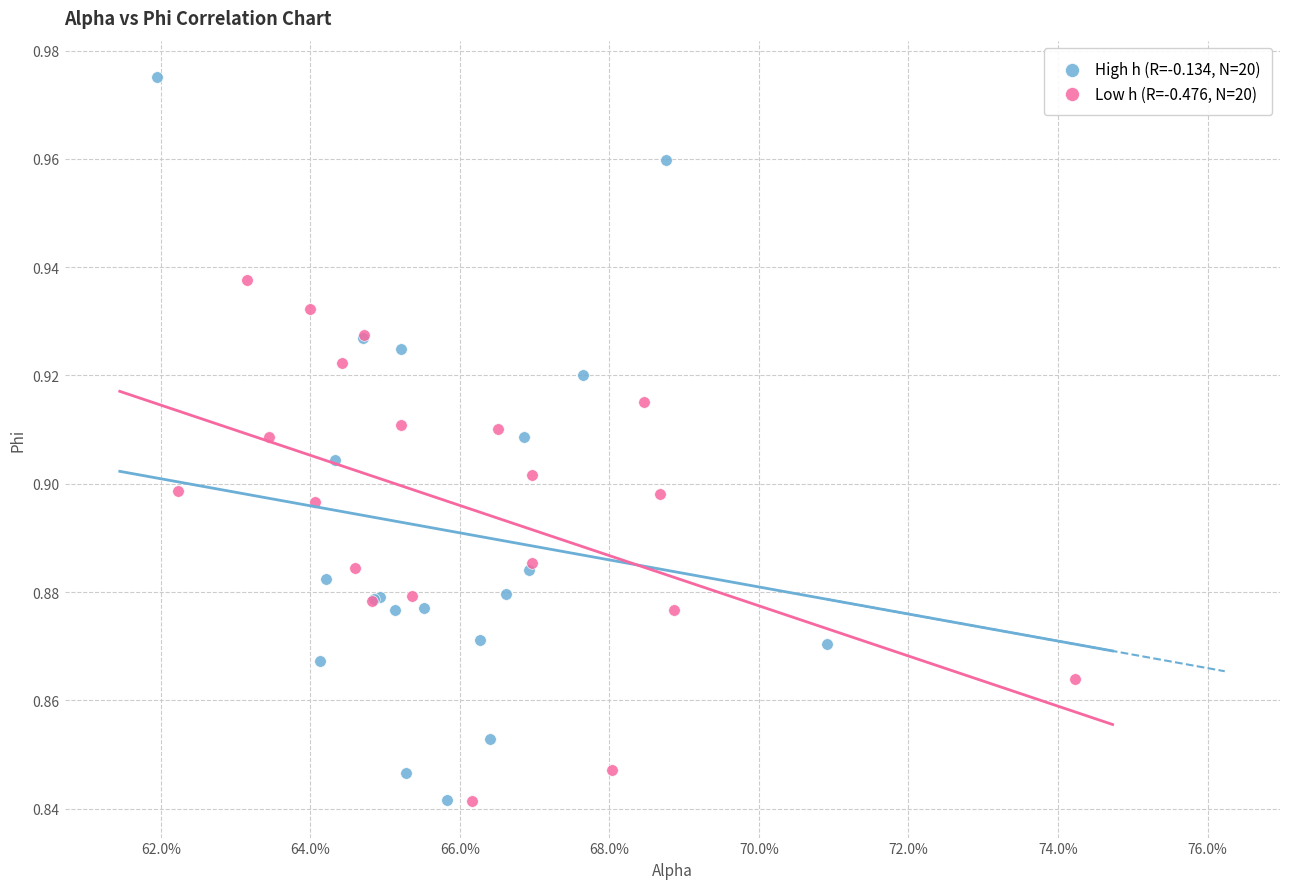

Which series contains the highest Y value?

High h (R=-0.134, N=20)